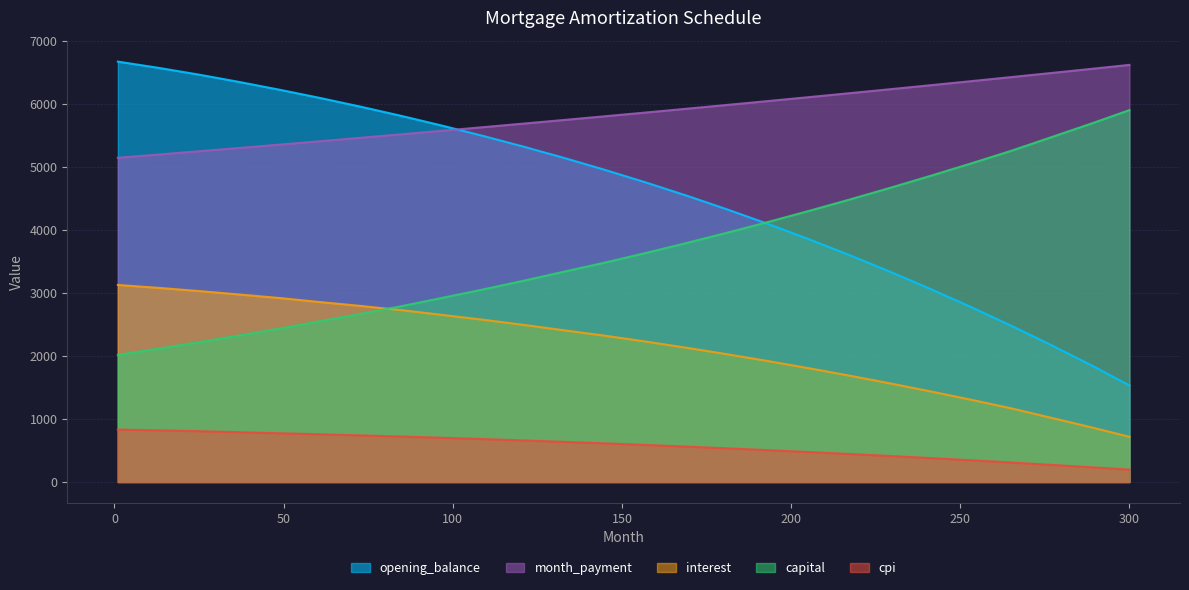

True or false: cpi has more than 0 points higher than both neighbors.

False